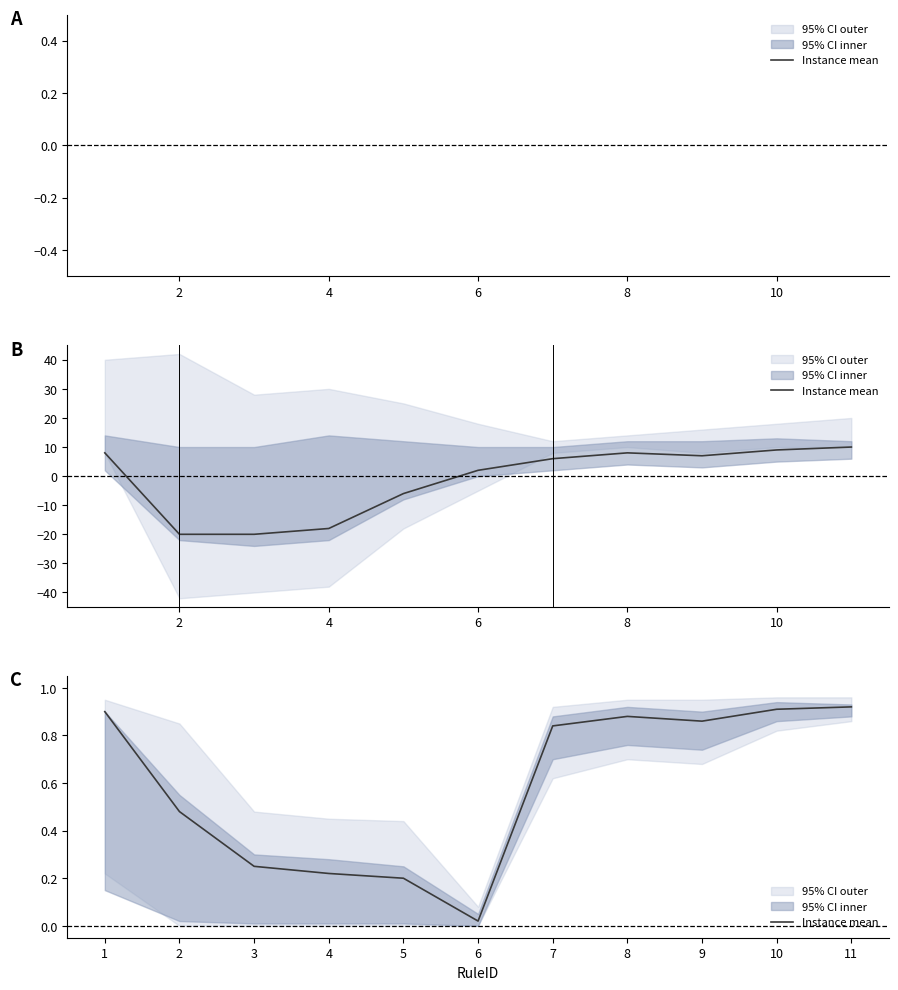

Is this an area chart (filled region under the line)?

No